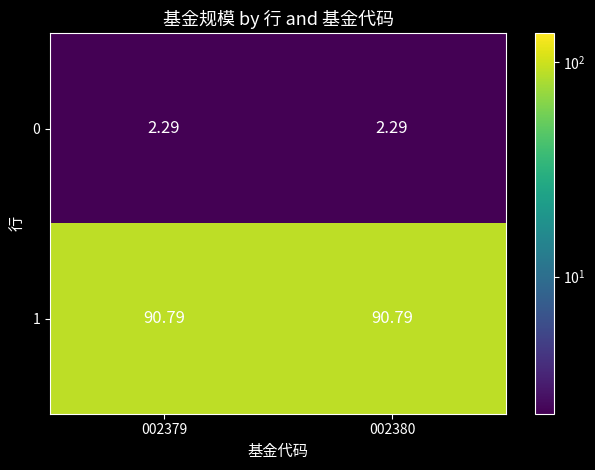

Is the value of 1 at 002380 greater than the value of 0 at 002380?

Yes